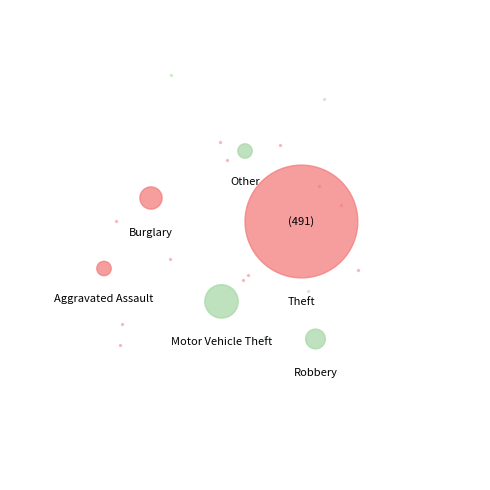

Is it true that Theft is 72% of the pie?

False